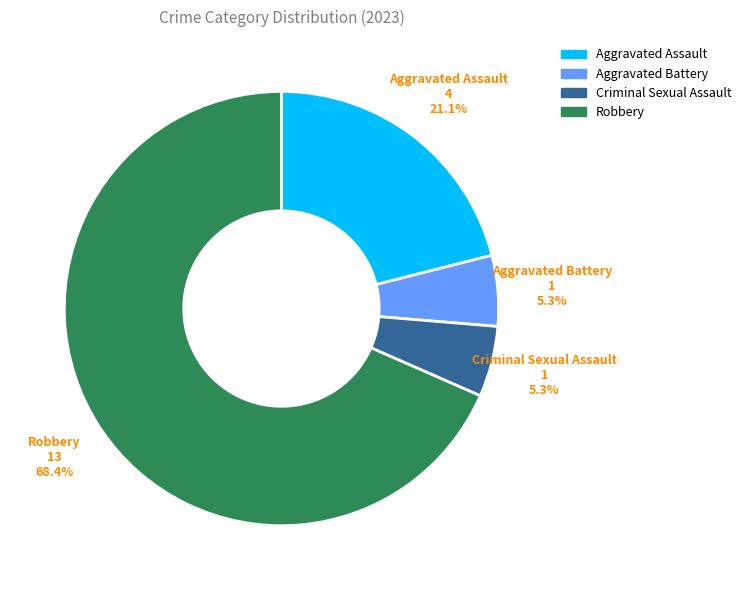

What percentage is the Aggravated Battery slice, to the nearest percent?

5%